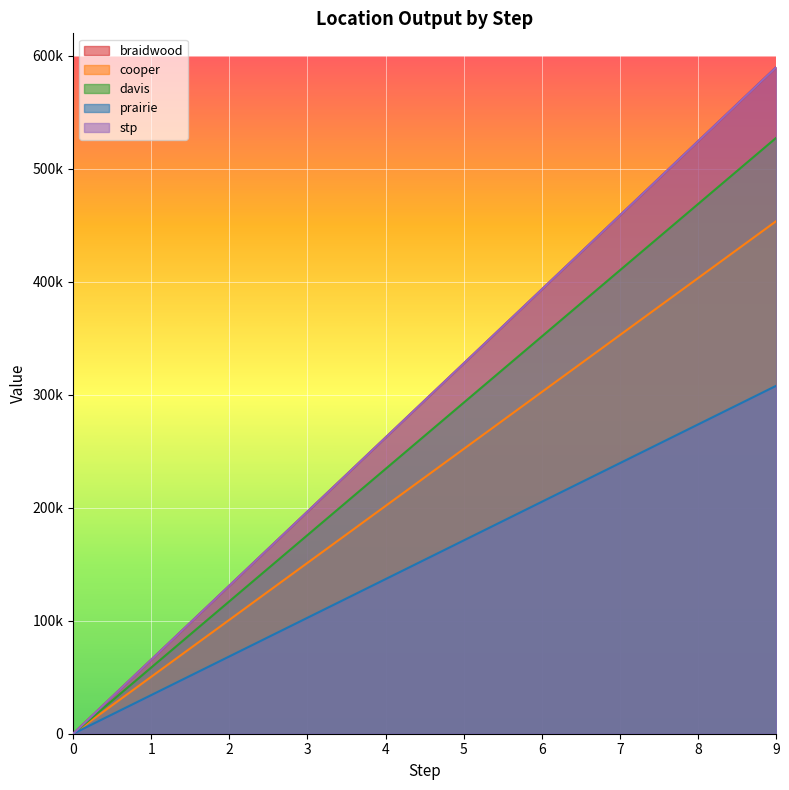

List the labels in order of stp value, smallest first.

0, 1, 2, 3, 4, 5, 6, 7, 8, 9